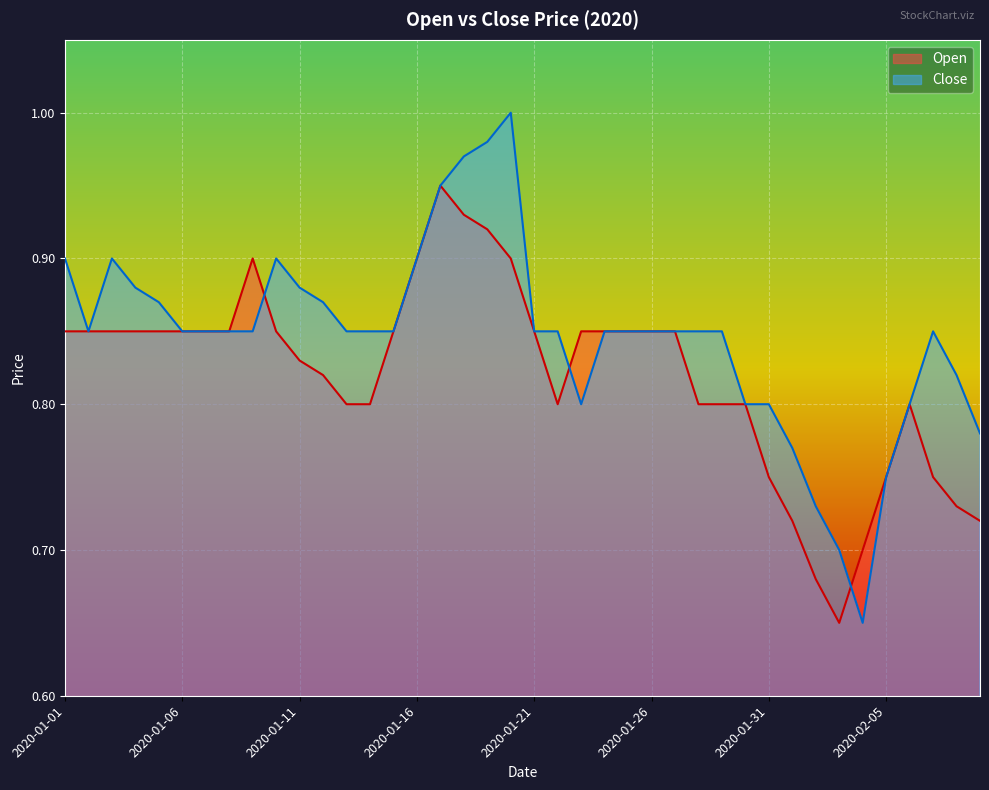

What is the difference between the maximum and second lowest values in the Close series?

0.3